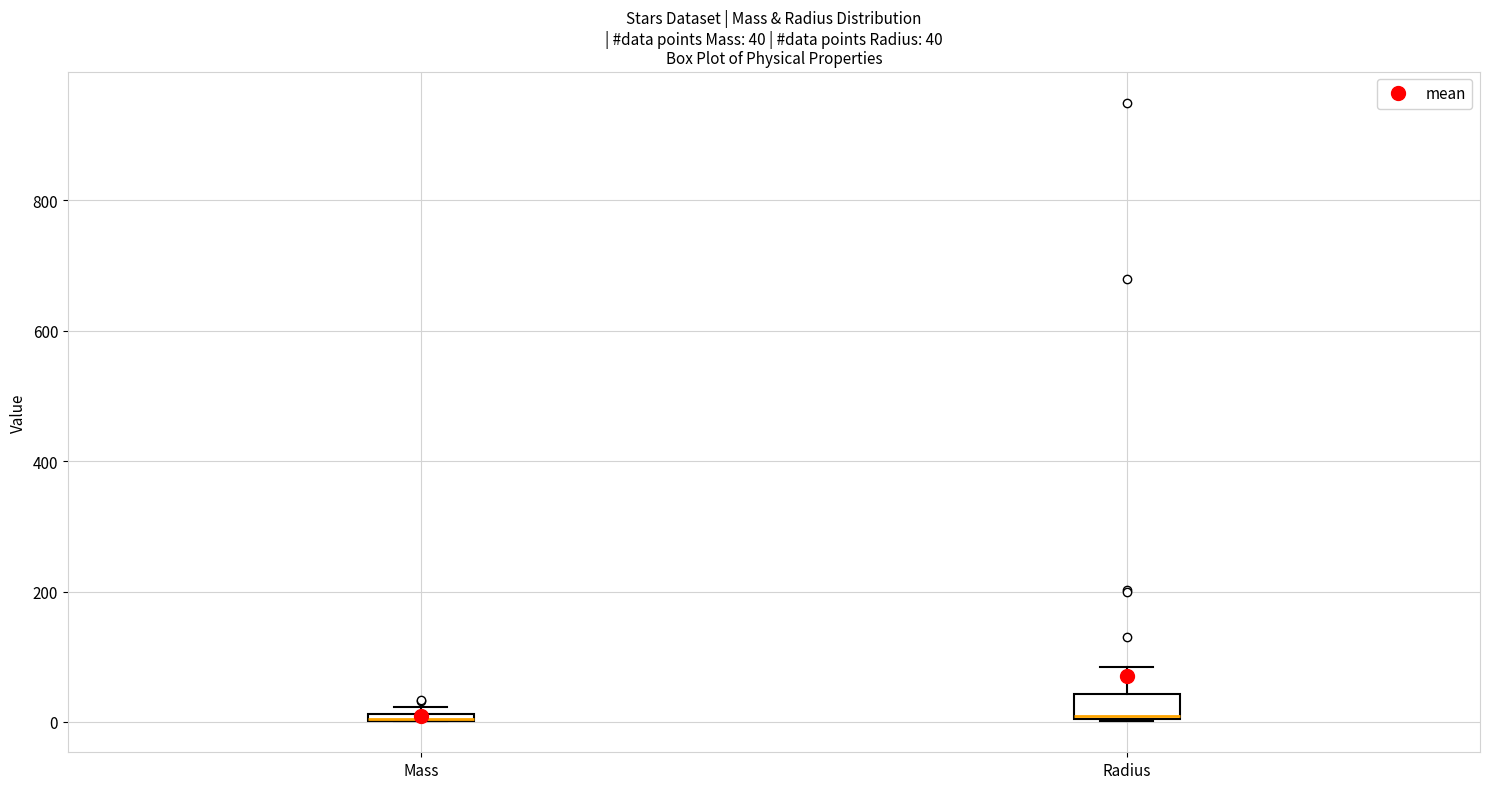

Which box is the tallest, from its lower edge to its upper edge?

Radius